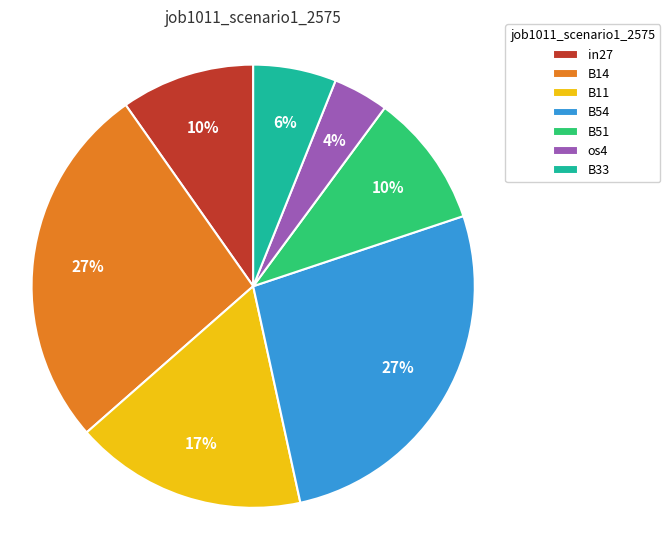

To the nearest percent, what percentage of the pie is B51?

10%